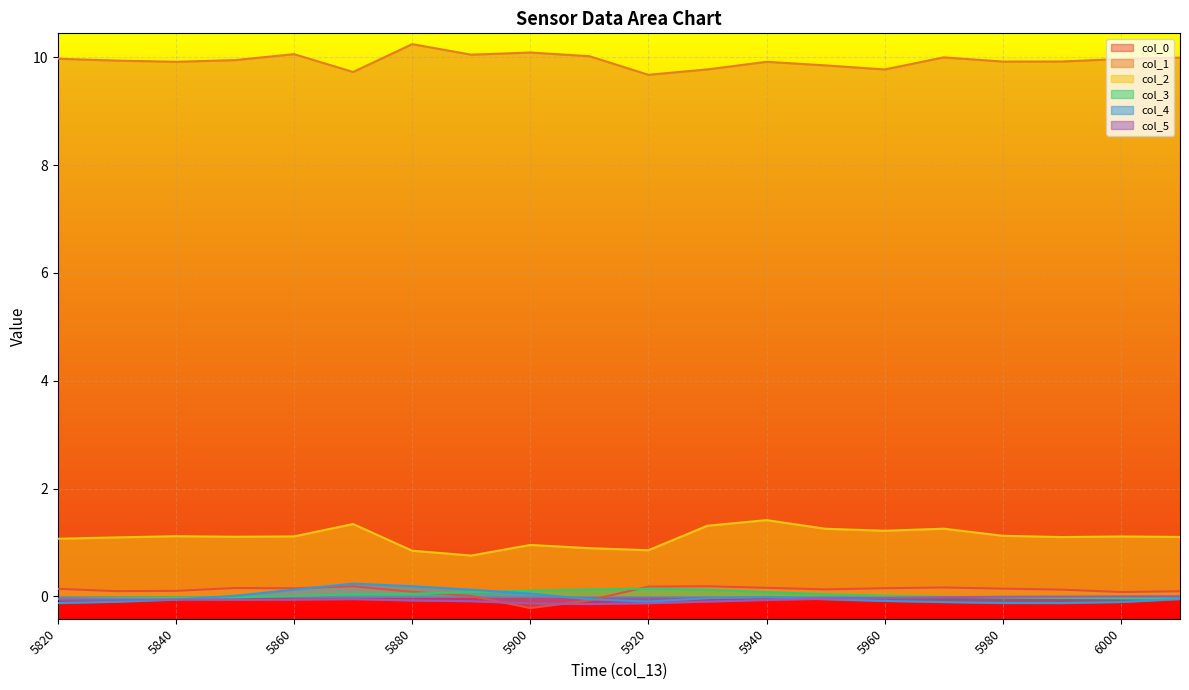

The col_3 series shows 0.1 at 5920. True or false?

True